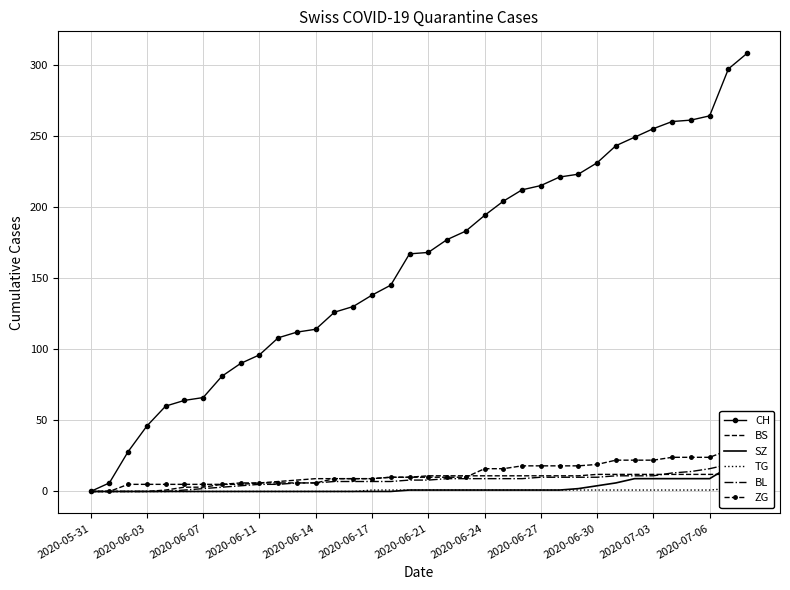

Is it true that SZ equals 4 at 26?

False